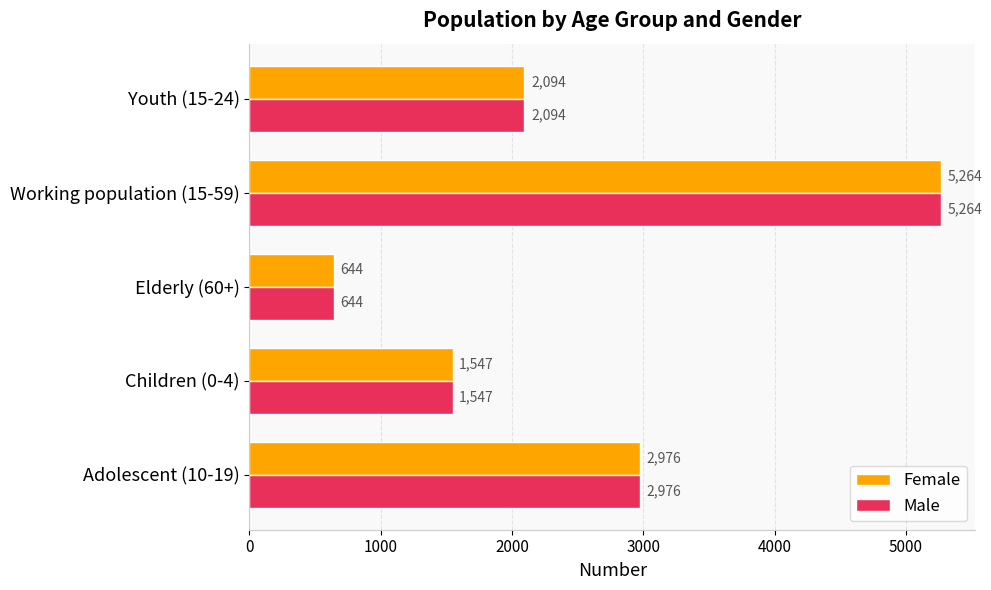

What is the maximum value shown in the chart?

5264